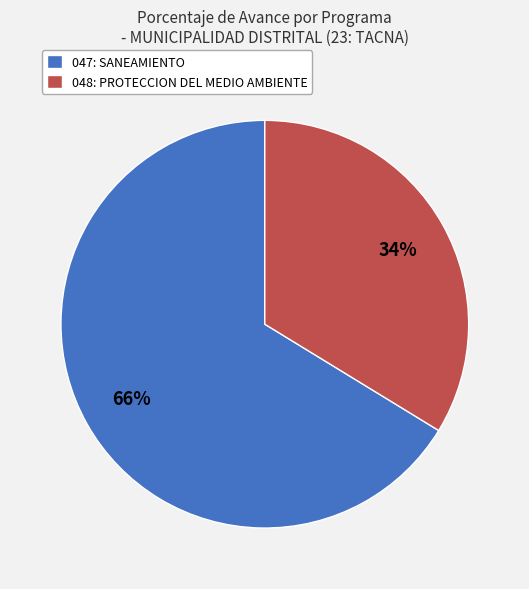

To the nearest percent, what percentage of the pie is 048: PROTECCION DEL MEDIO AMBIENTE?

34%